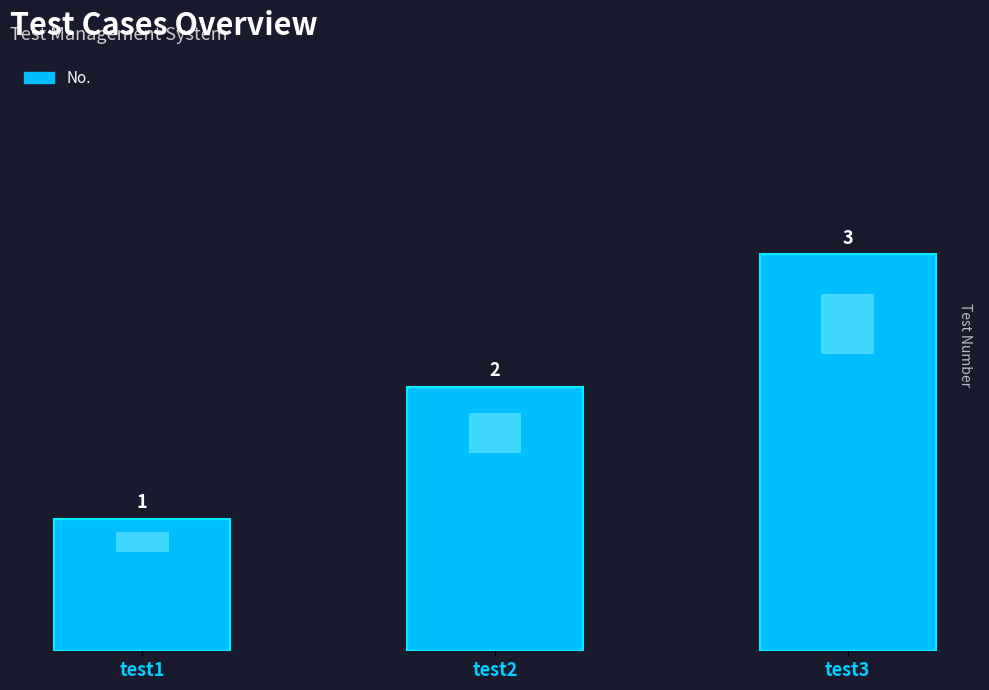

The chart shows a value of 1 at test2. True or false?

False